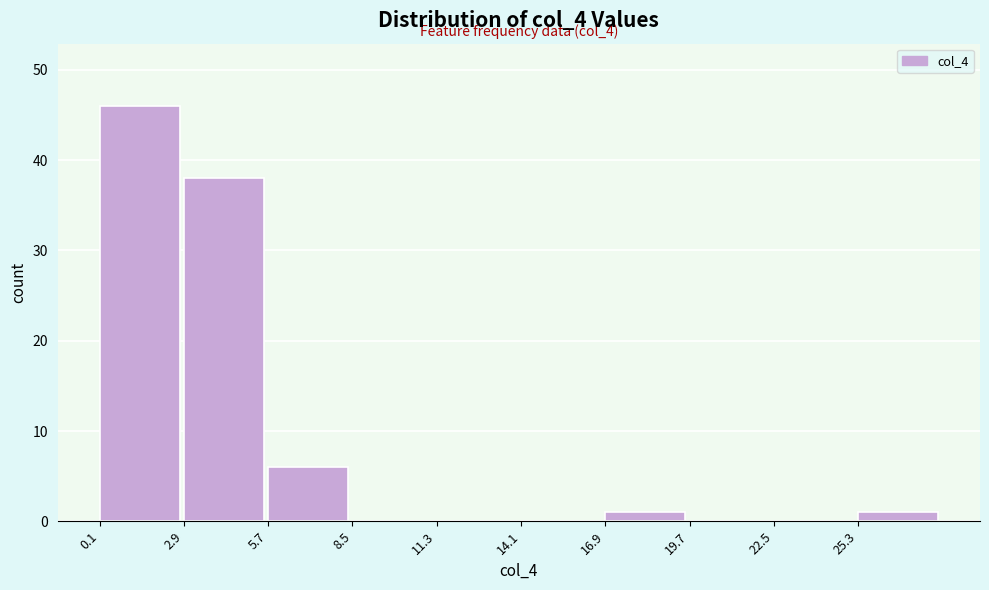

Which range on the x-axis has the tallest bar?

0.0 to 3.0